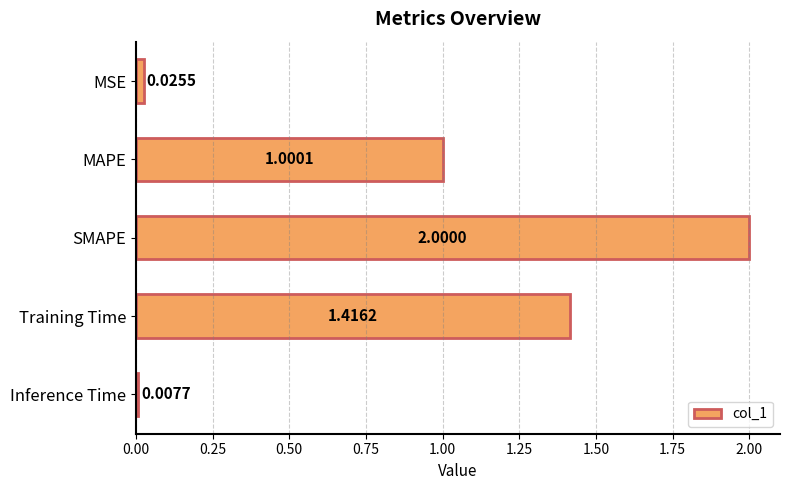

Where is the data nearest to the value 1?

MAPE